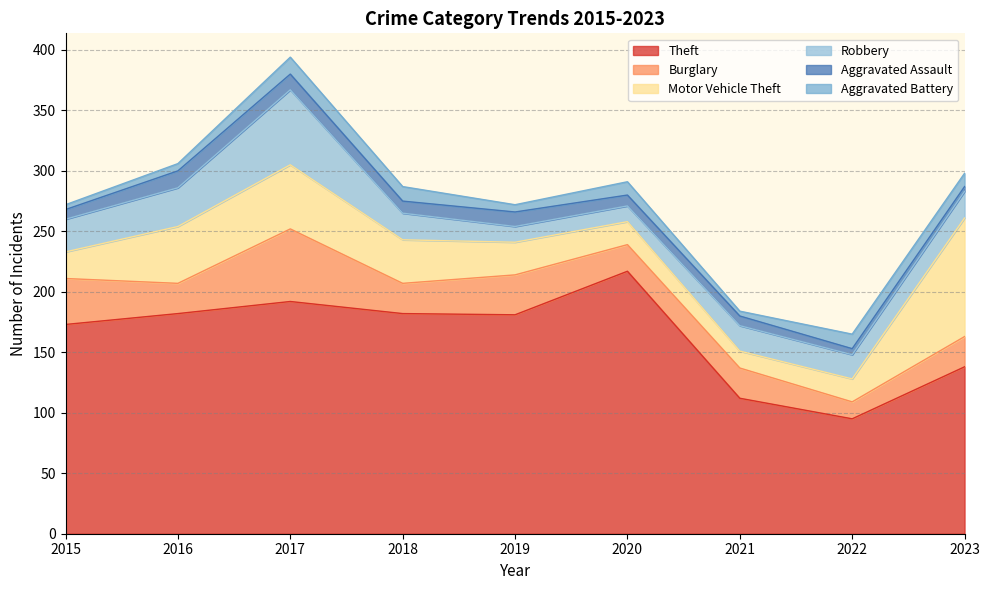

Where is the first local maximum for Robbery?

2017